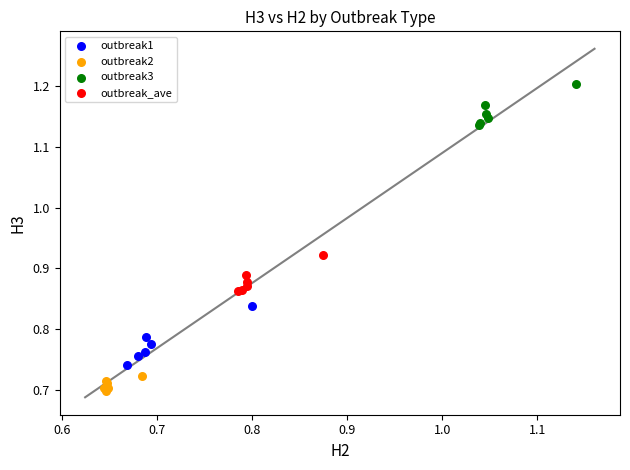

Which series reaches the maximum Y coordinate?

outbreak3